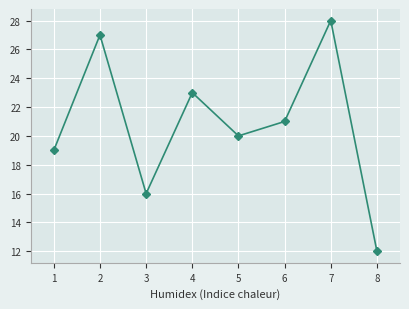

What is the value of the 4th point from the left?

23